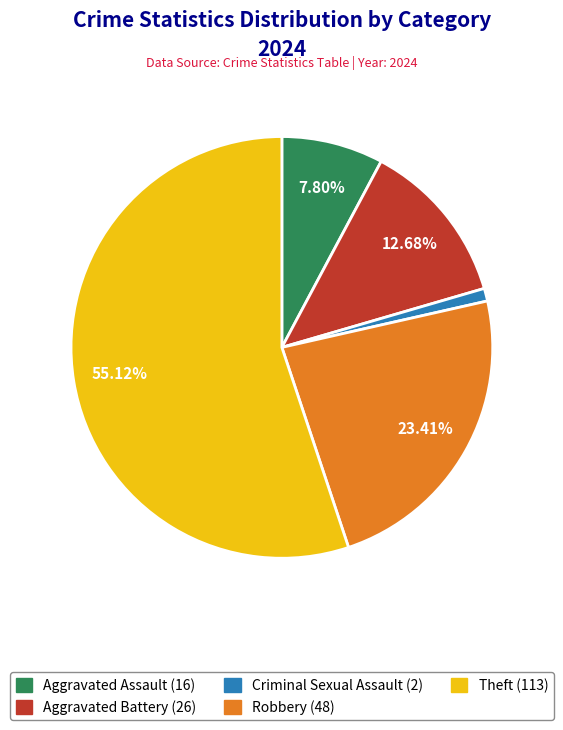

Is there a majority slice in this chart?

Yes